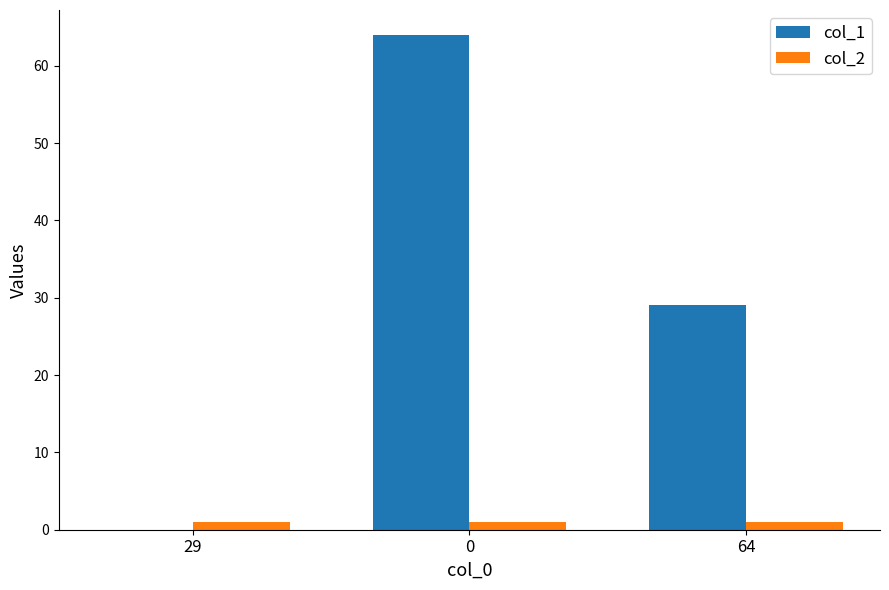

How many groups of bars are there?

3